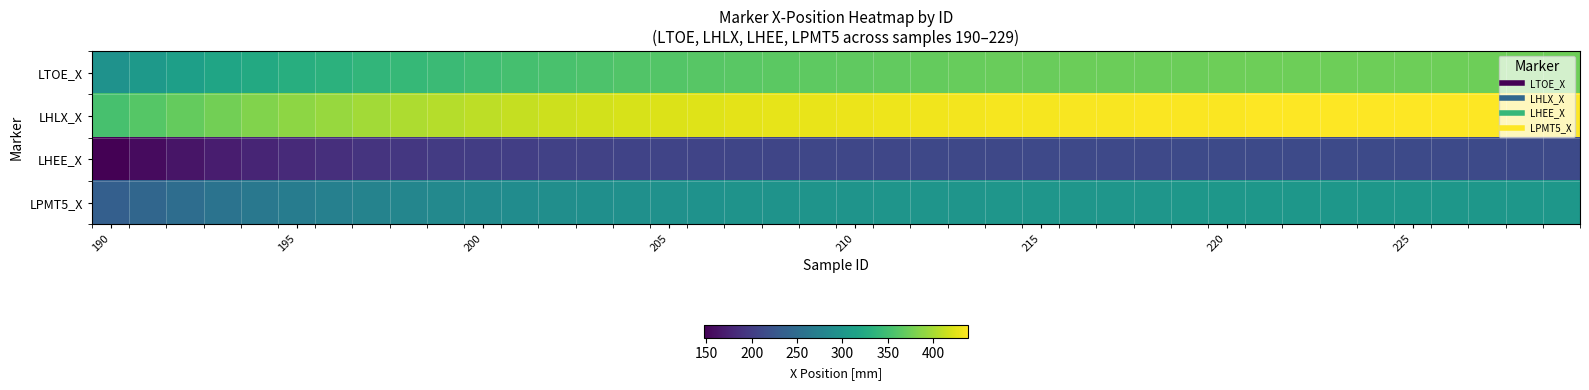

List the series in order of their overall mean, highest first.

LHLX_X, LTOE_X, LPMT5_X, LHEE_X